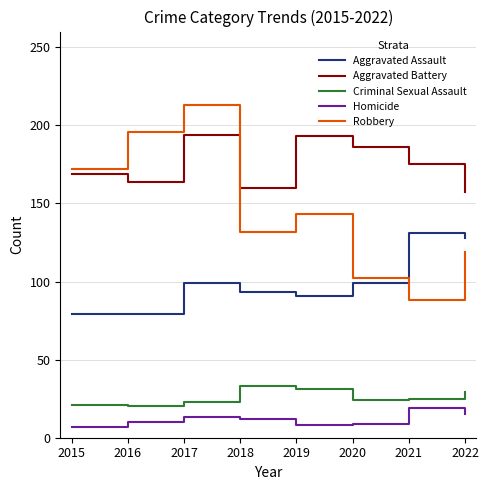

What are all the series names shown in the legend?

Aggravated Assault, Aggravated Battery, Criminal Sexual Assault, Homicide, Robbery